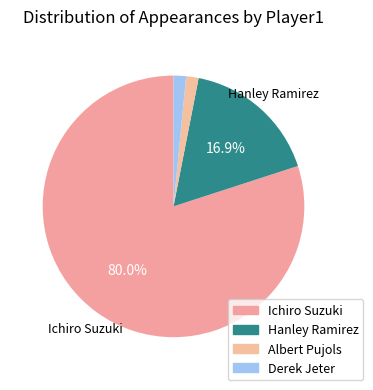

What percentage is the Hanley Ramirez slice, to the nearest percent?

17%